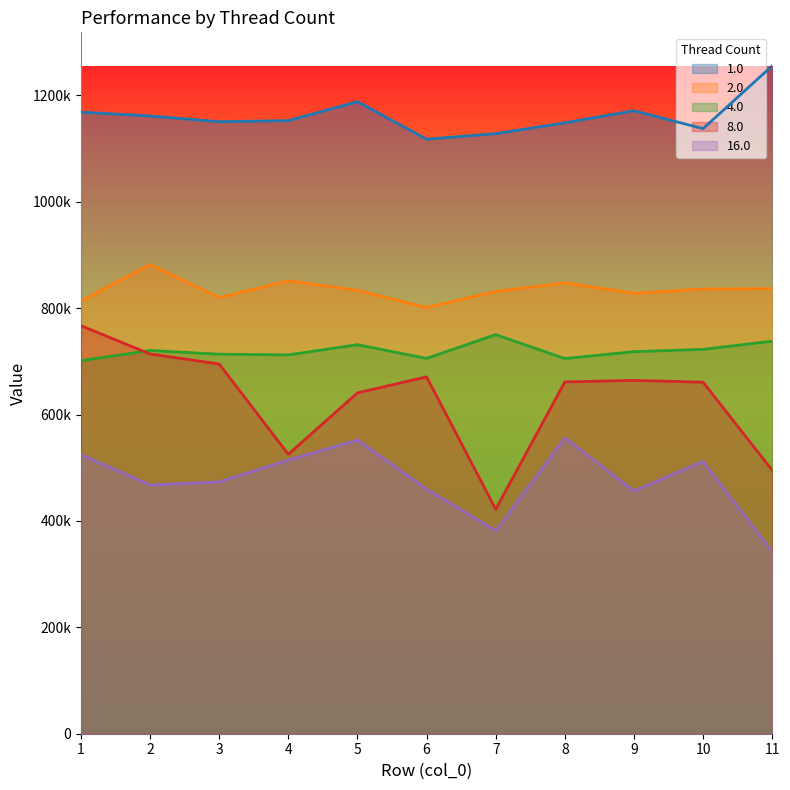

Reading left to right, list all the values displayed in this chart.

1.0: 1168702	1161421	1150661	1152702	1188295	1117770	1128186	1148590	1171326	1137624	1255890
2.0: 813518	881956	820075	851496	833529	801331	831512	847539	828124	836159	836668
4.0: 701444	720498	713571	712213	731420	705670	750352	705335	718343	722622	738082
8.0: 767219	713999	695123	525378	640824	670979	422066	661391	664366	660868	495271
16.0: 524648	467655	473442	514549	552338	459915	381784	556216	456293	512030	341704